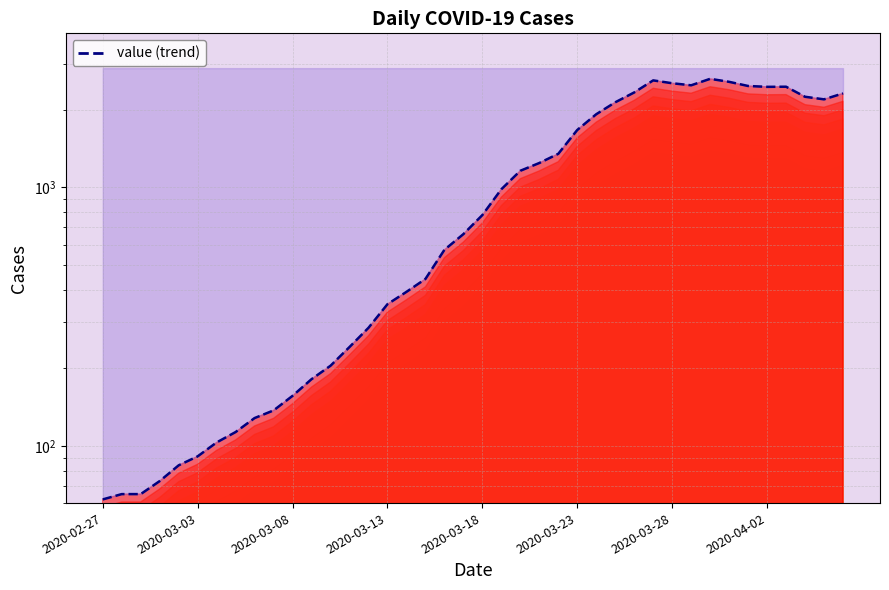

Which category has the highest value across all series?

32